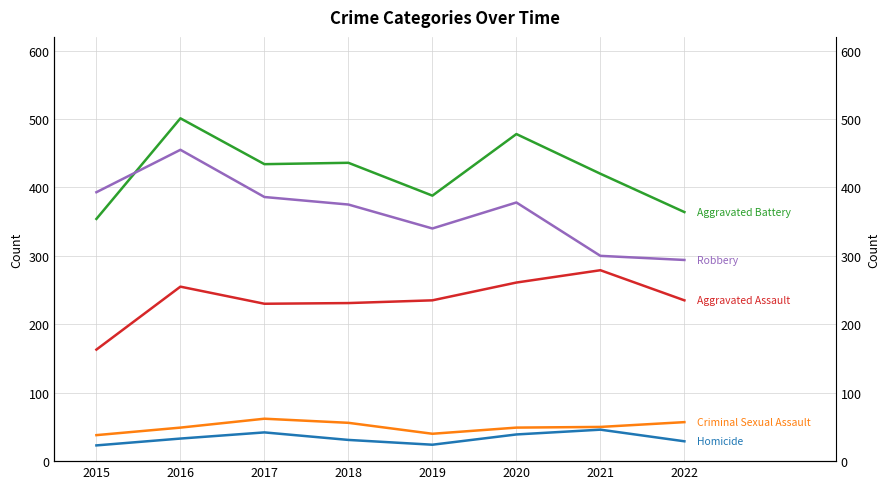

True or false: Robbery and Homicide cross at least once.

False